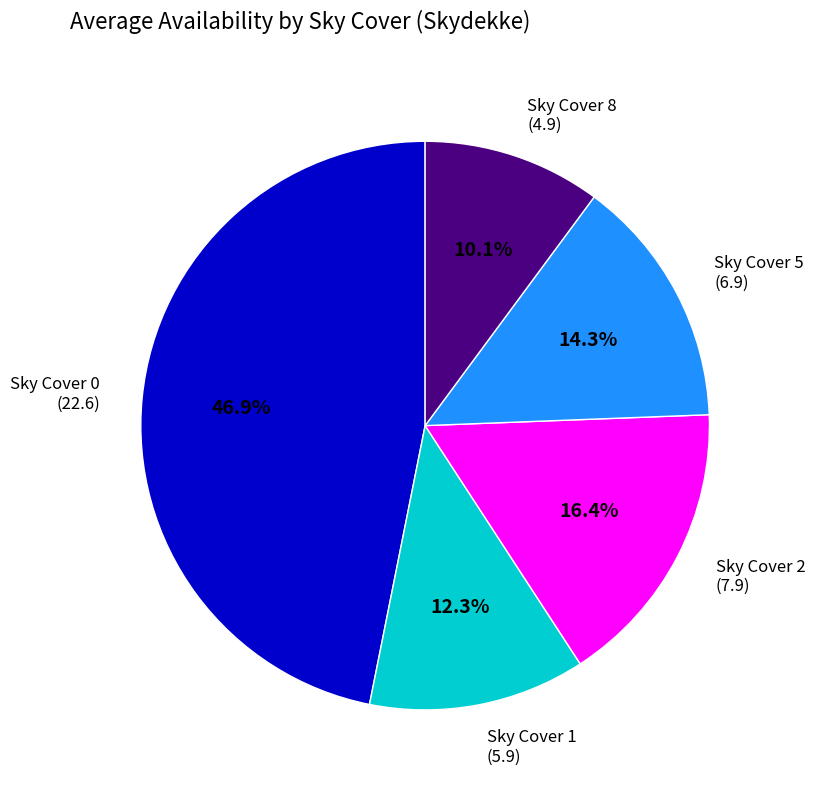

Which category has the smallest portion of the pie?

Sky Cover 8